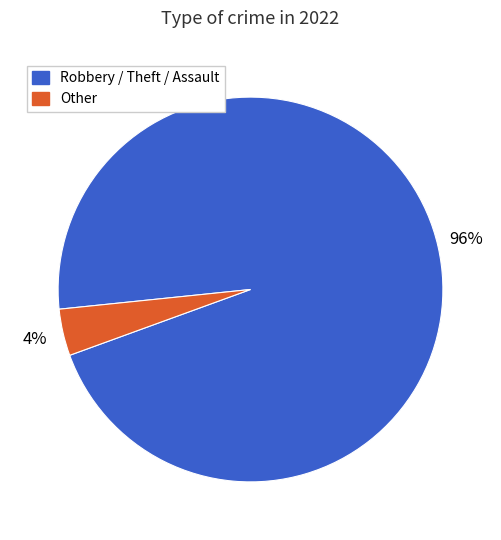

Rank the categories by value from highest to lowest.

Robbery / Theft / Assault, Other